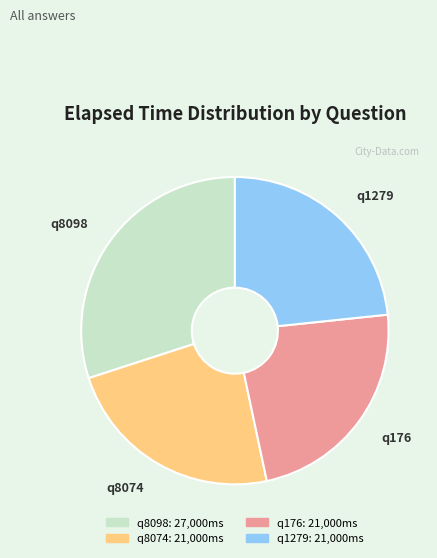

How many slices are in this pie chart?

4